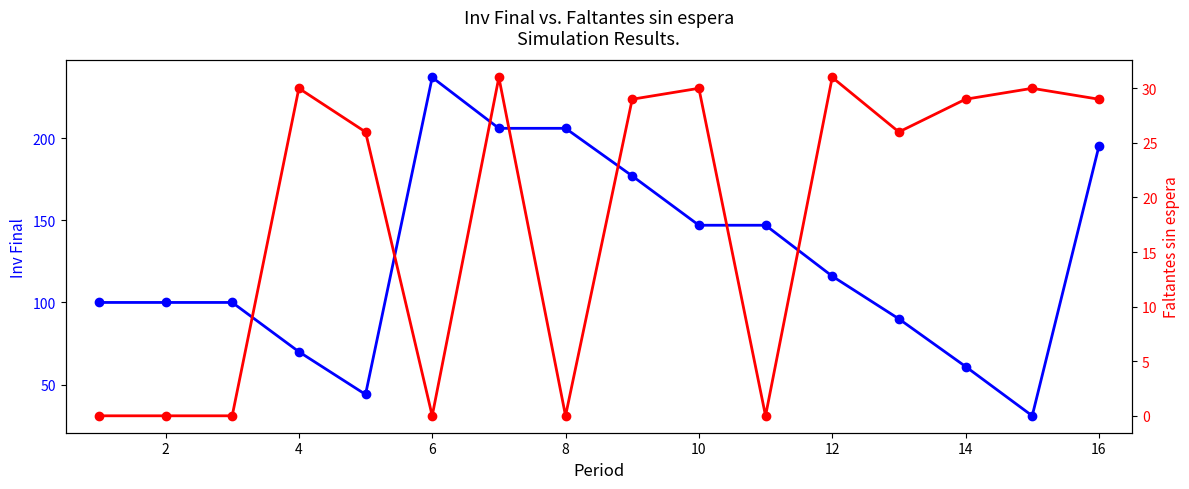

What is the difference between the second highest and second lowest values in the Inv Final series?

162